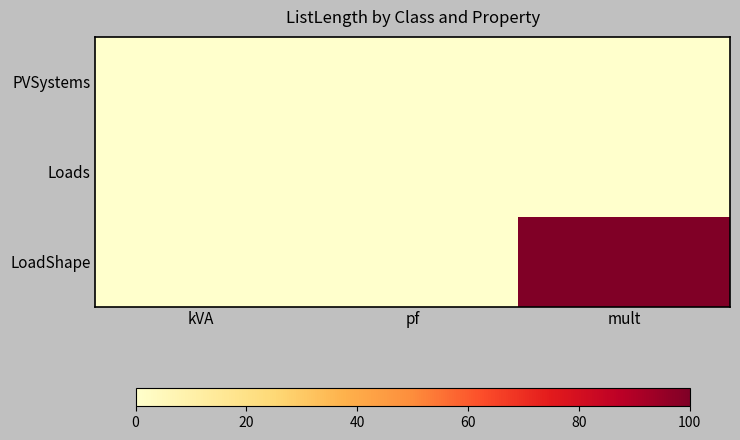

Reading right to left, what are all the values shown in this chart?

PVSystems: mult=0	pf=0	kVA=0
Loads: mult=0	pf=0	kVA=0
LoadShape: mult=100	pf=0	kVA=0